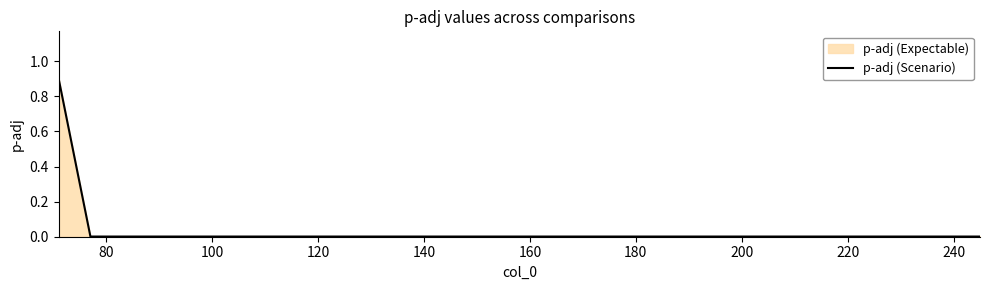

What is the maximum value shown in the chart?

0.9